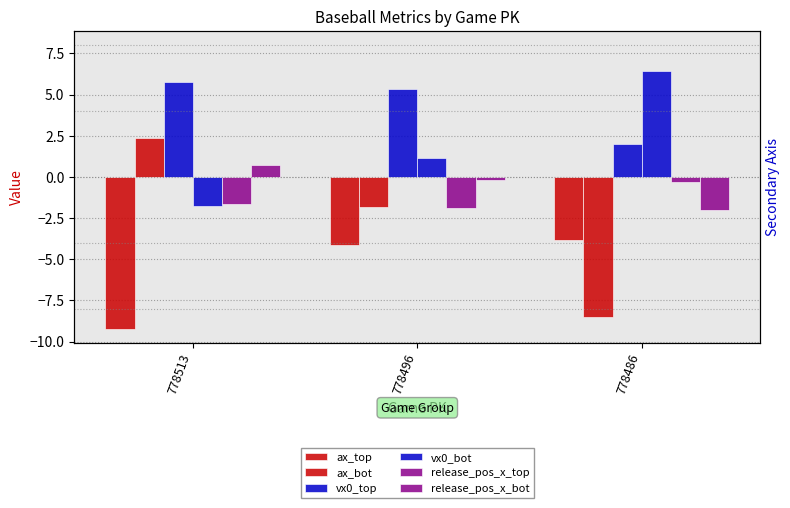

Read the ax_top value at 778513.

-9.2